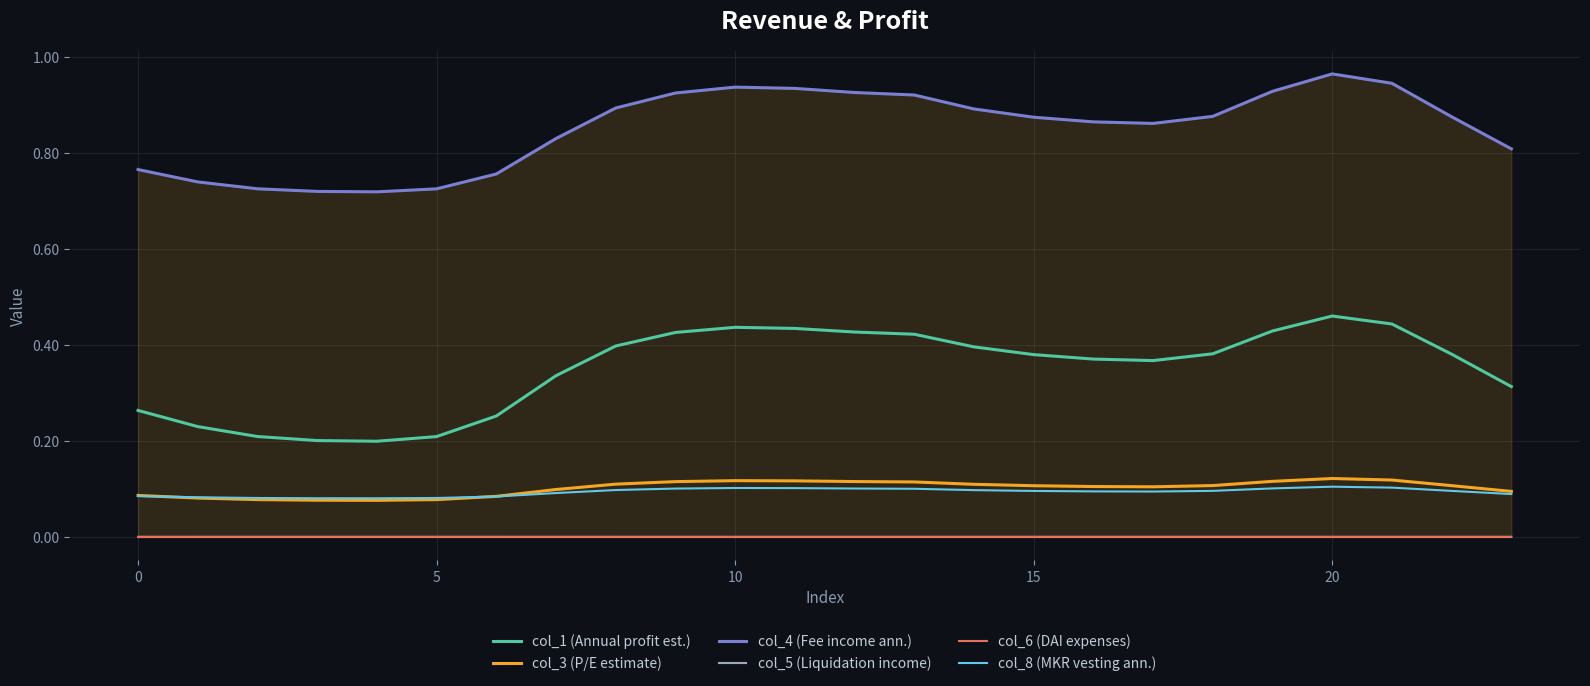

How many data points does each series have?

24